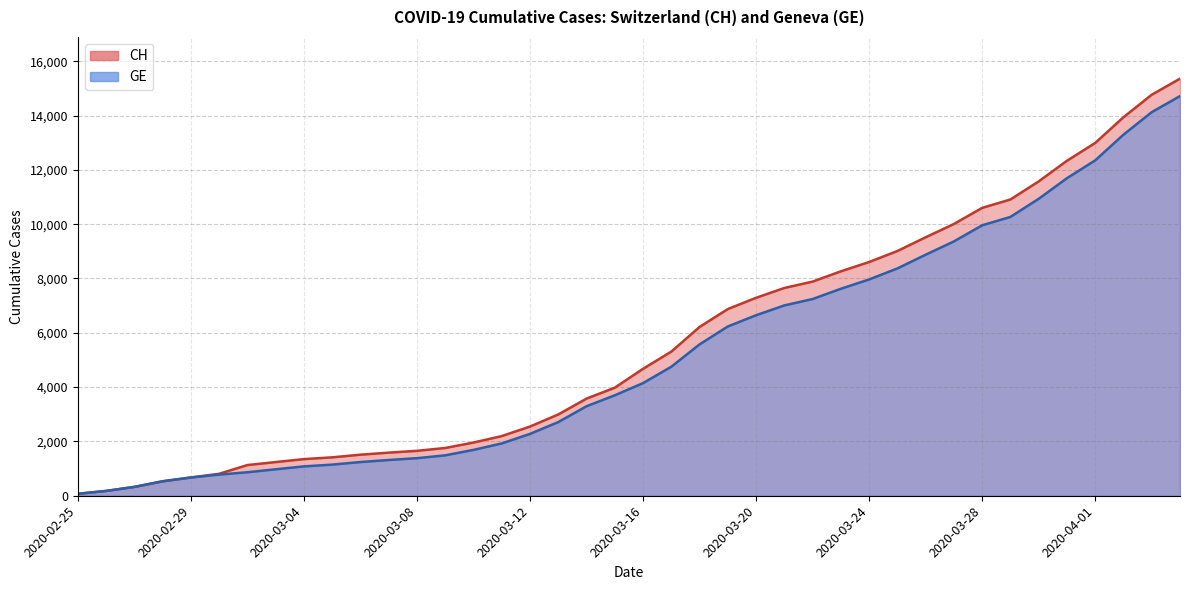

What is the difference between the maximum and minimum values in the CH series?

15287